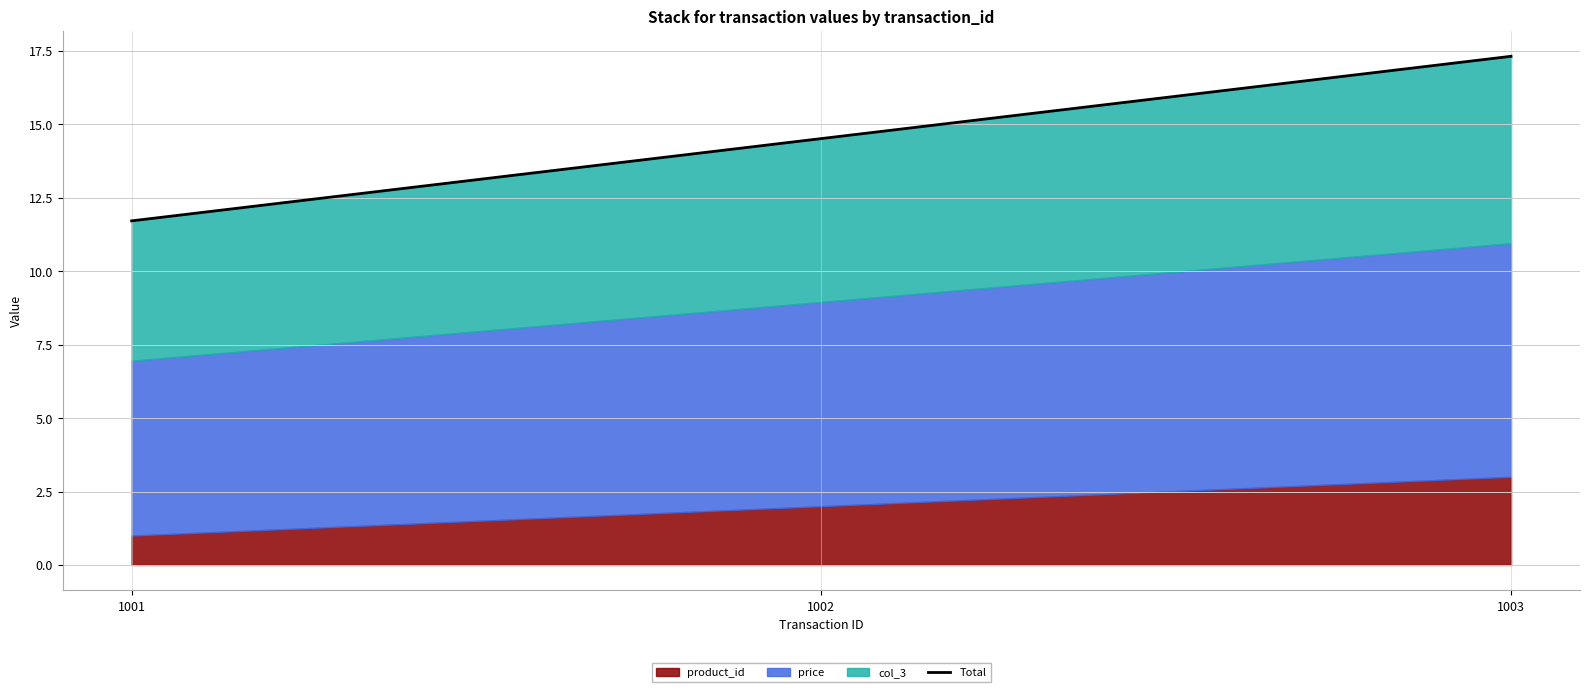

What is the difference between the maximum and minimum values?

5.6